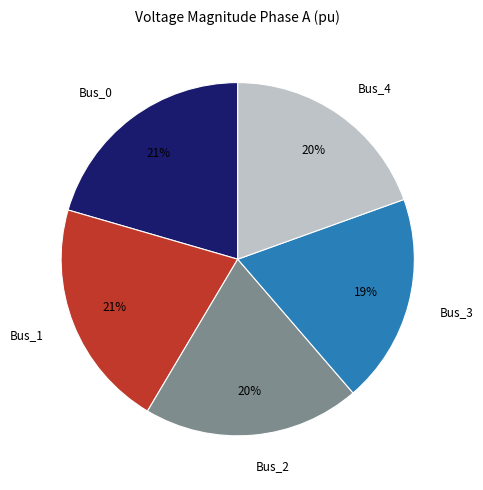

How many segments does this pie chart have?

5